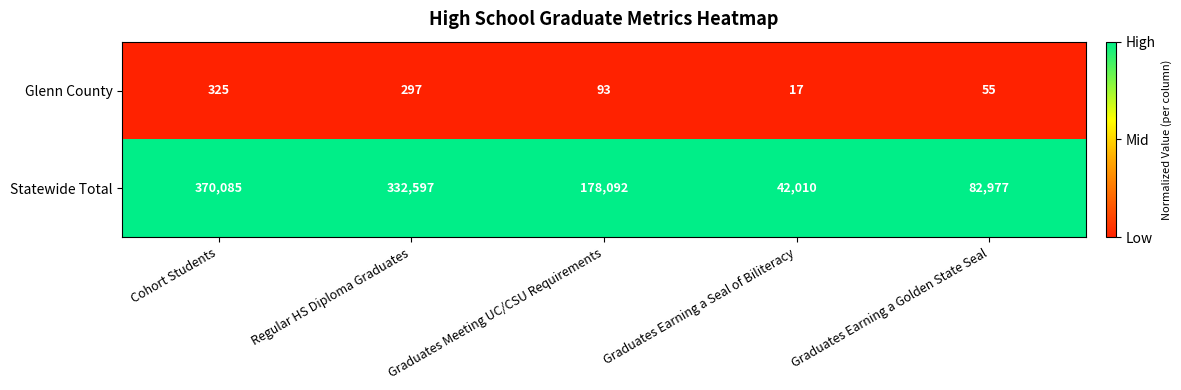

What is the sum of the Glenn County values at Cohort Students and Regular HS Diploma Graduates?

622